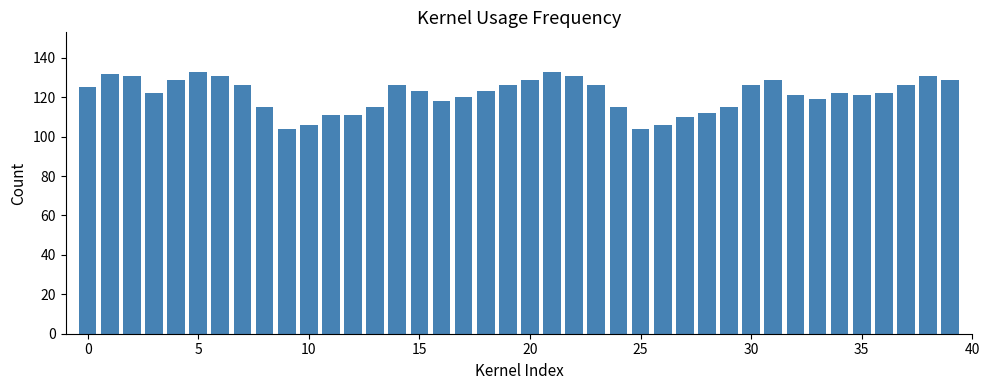

What is the greatest value displayed?

133